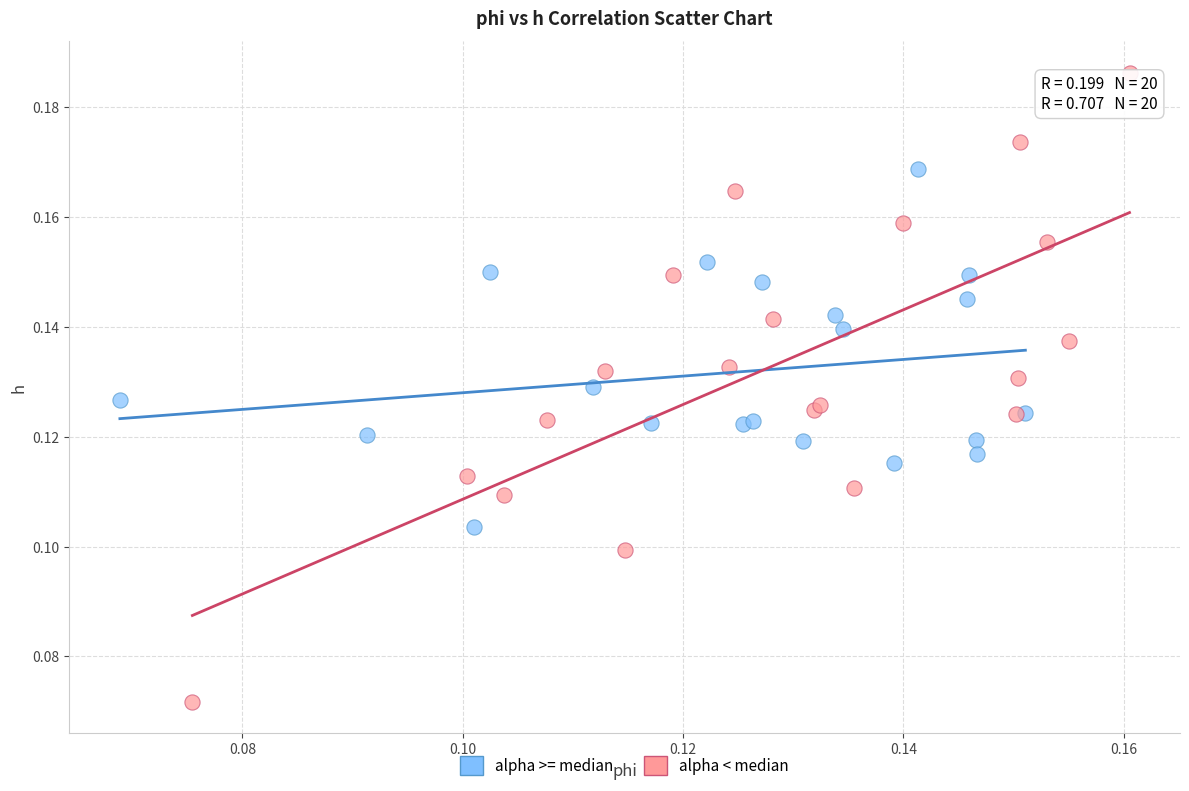

Which series reaches the maximum Y coordinate?

alpha < median